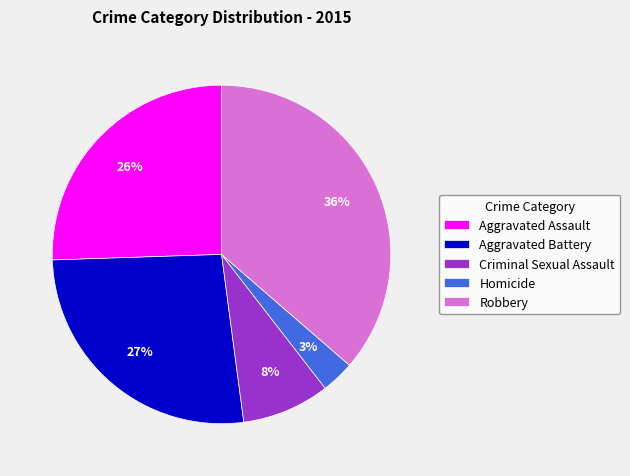

Do Aggravated Battery and Criminal Sexual Assault together represent more than half of the pie?

No